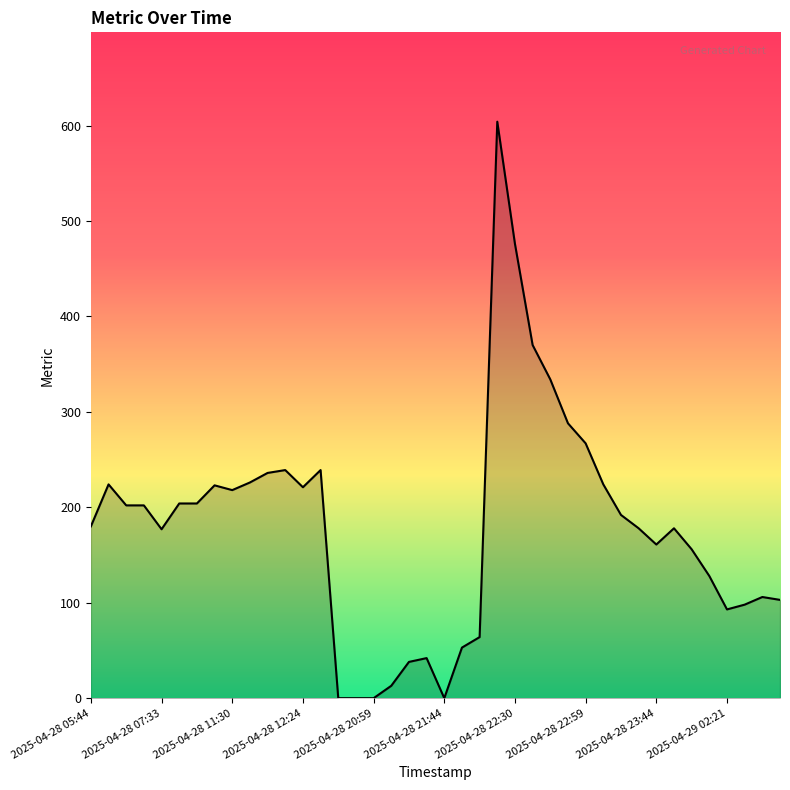

What is the maximum value shown in the chart?

604